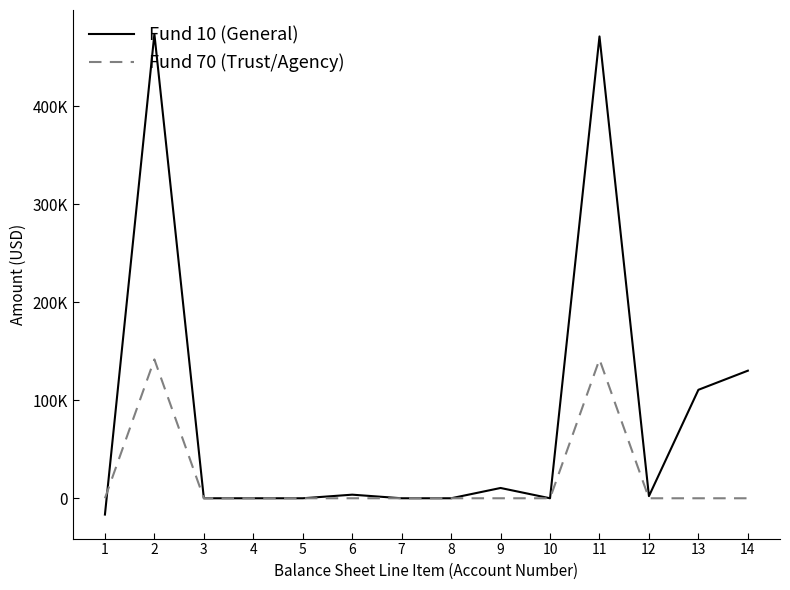

What are all the series names shown in the legend?

Fund 10 (General), Fund 70 (Trust/Agency)